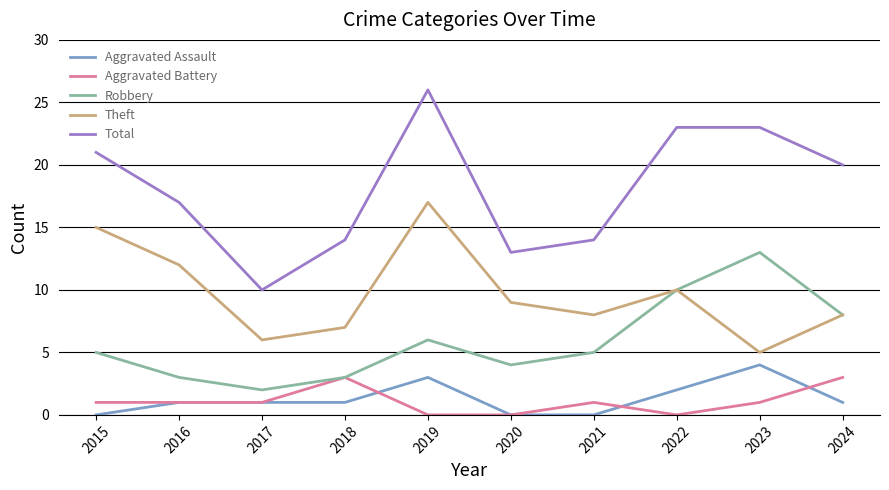

True or false: Total and Aggravated Battery cross at least once.

False